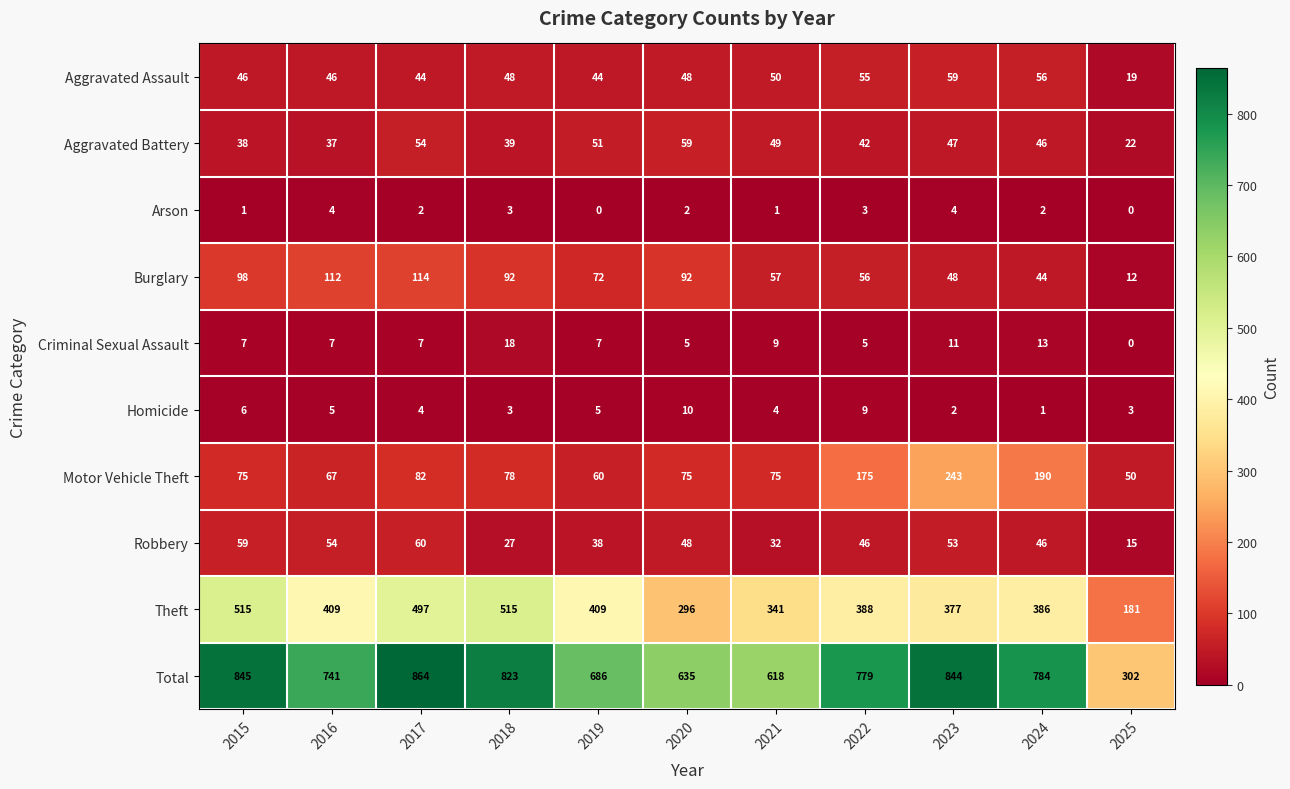

The value of Theft at 2024 is 165. True or false?

False